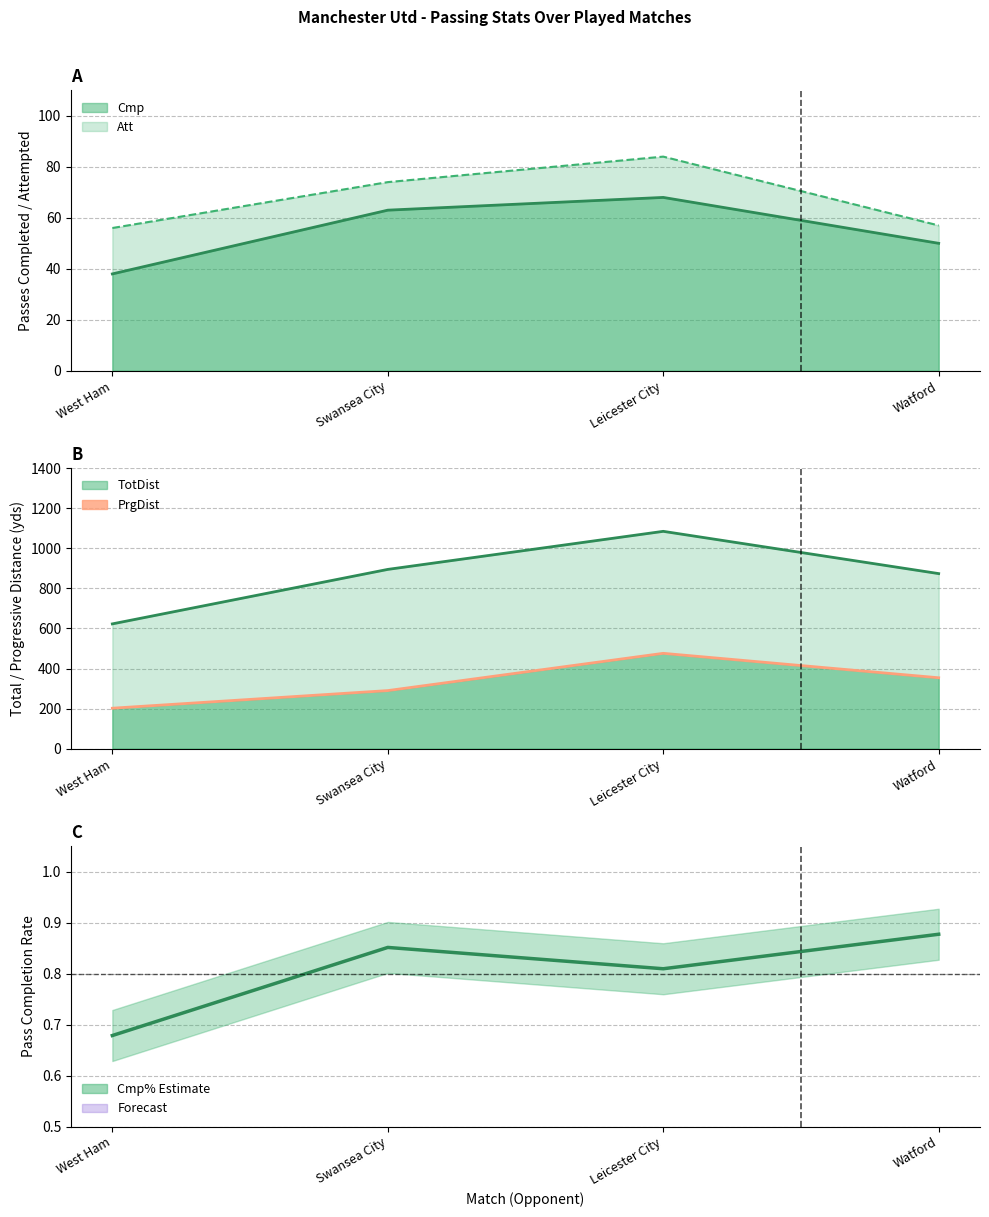

At which category is the sum across all series the highest?

Leicester City